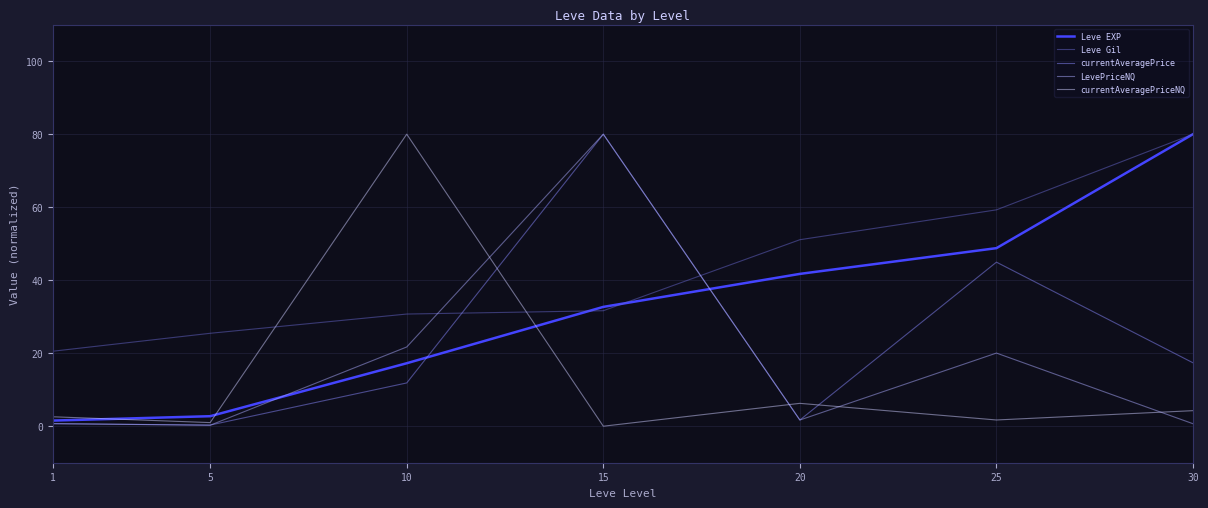

How many lines are shown in the chart?

5